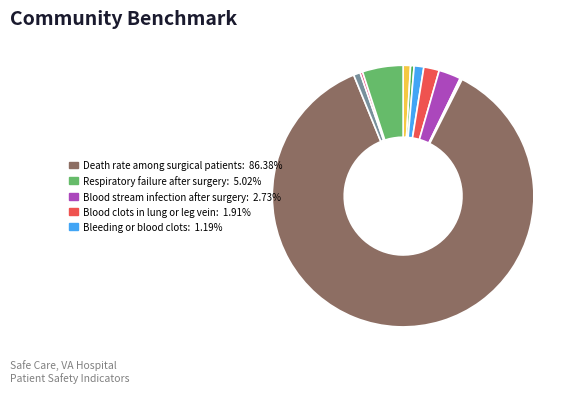

Which category has the smallest portion of the pie?

Collapsed lung from medical care